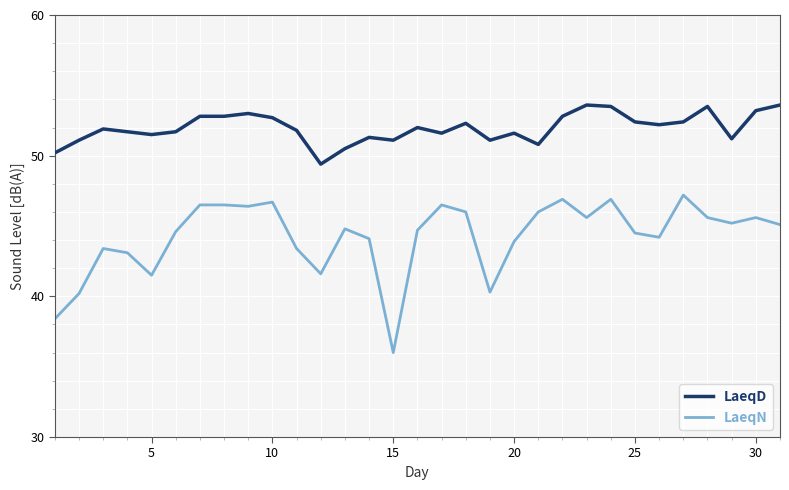

Which series has the largest range (max minus min)?

LaeqN